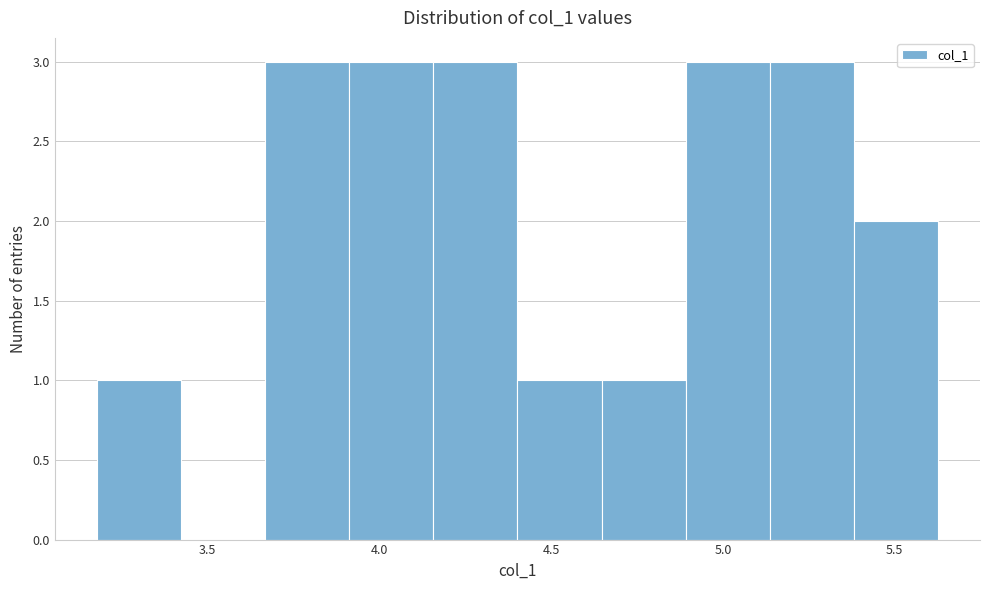

Reading left to right, transcribe this chart: for each bar, give the range it covers on the x-axis and its height. Neither the bar edges nor the heights are printed on the chart, so give them approximately, as read against the axes.

3.20 to 3.40: 1
3.40 to 3.65: 0
3.65 to 3.90: 3
3.90 to 4.15: 3
4.15 to 4.40: 3
4.40 to 4.65: 1
4.65 to 4.90: 1
4.90 to 5.15: 3
5.15 to 5.40: 3
5.40 to 5.65: 2